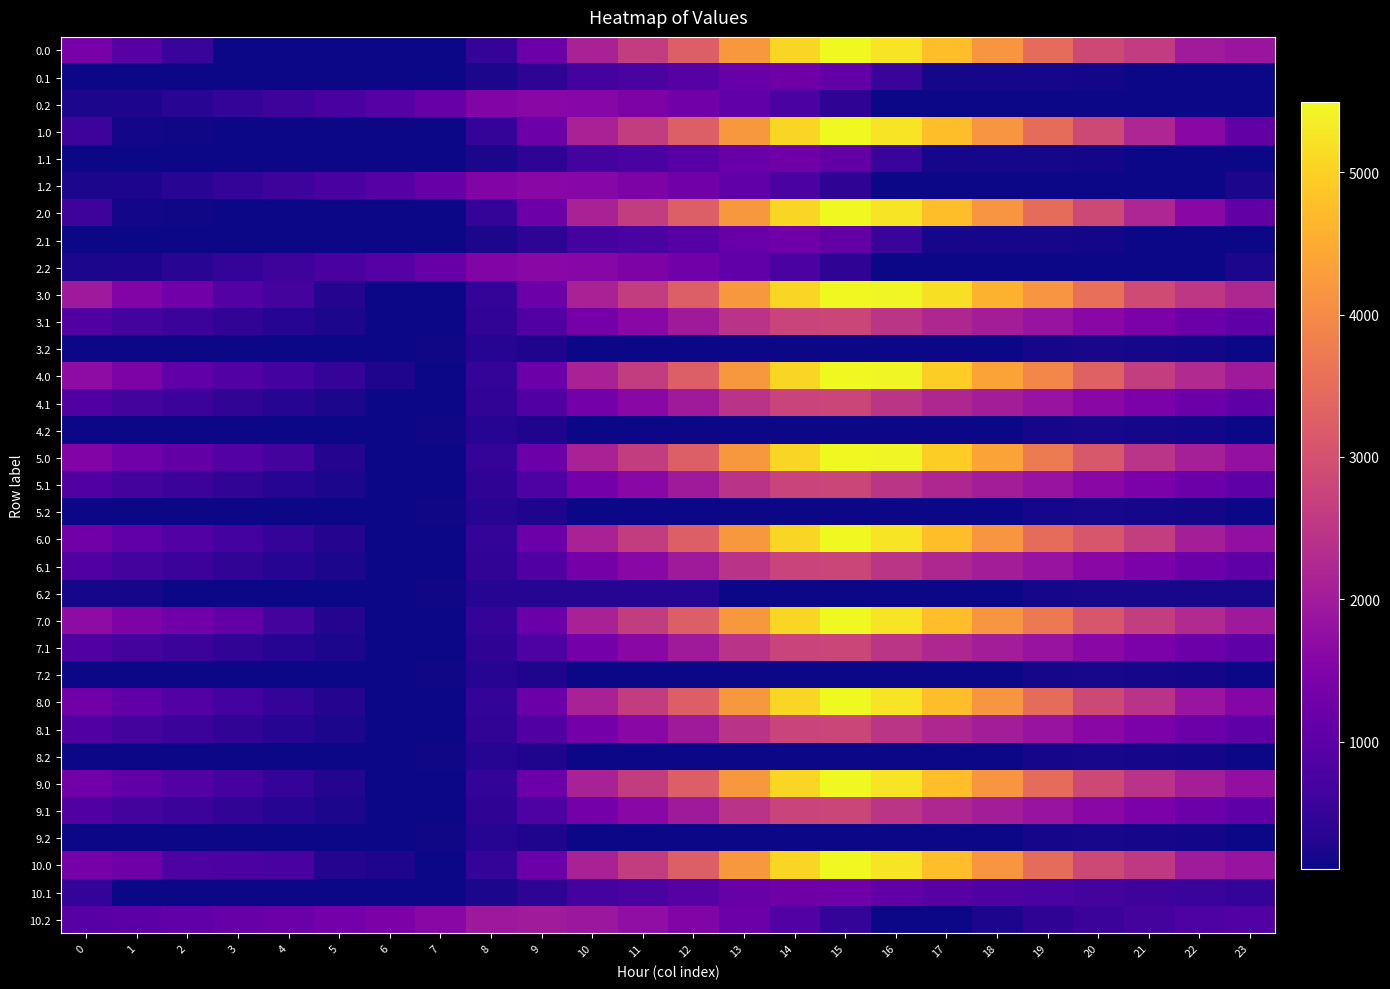

List the series in order of their peak value, highest first.

0.0, 1.0, 2.0, 3.0, 4.0, 5.0, 6.0, 7.0, 8.0, 9.0, 10.0, 3.1, 4.1, 5.1, 6.1, 7.1, 8.1, 9.1, 10.2, 0.2, 1.2, 2.2, 0.1, 1.1, 2.1, 10.1, 3.2, 4.2, 5.2, 6.2, 7.2, 8.2, 9.2